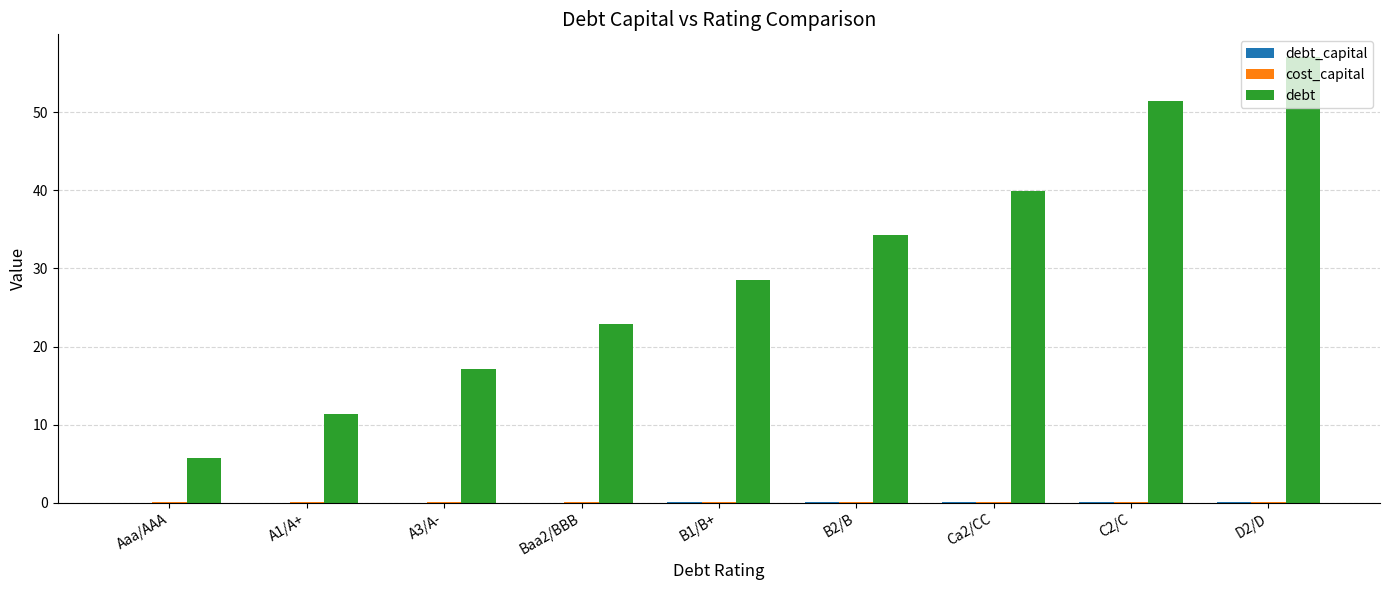

At which category does the chart reach its peak across all series?

D2/D